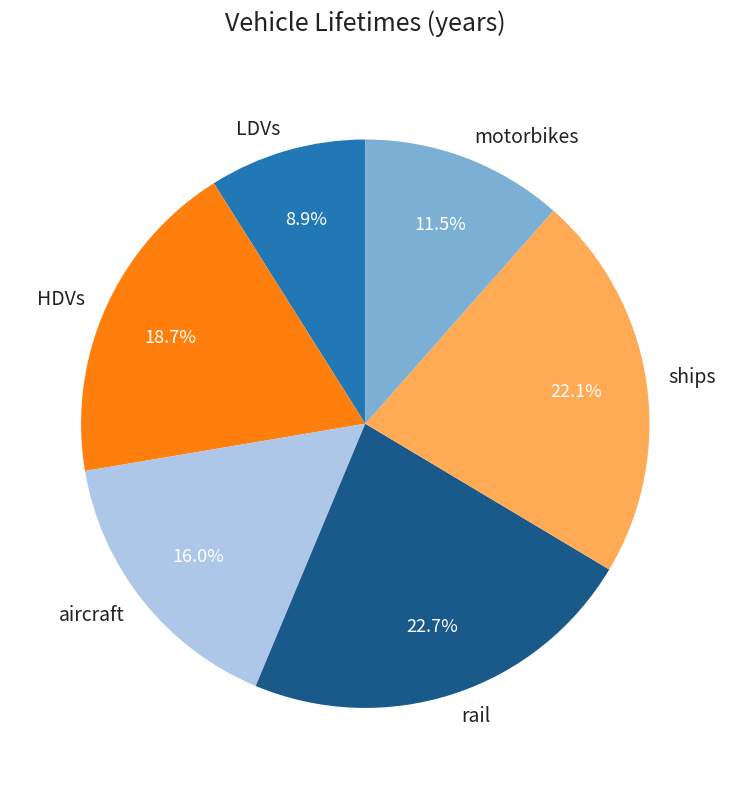

Which slice is the largest?

rail